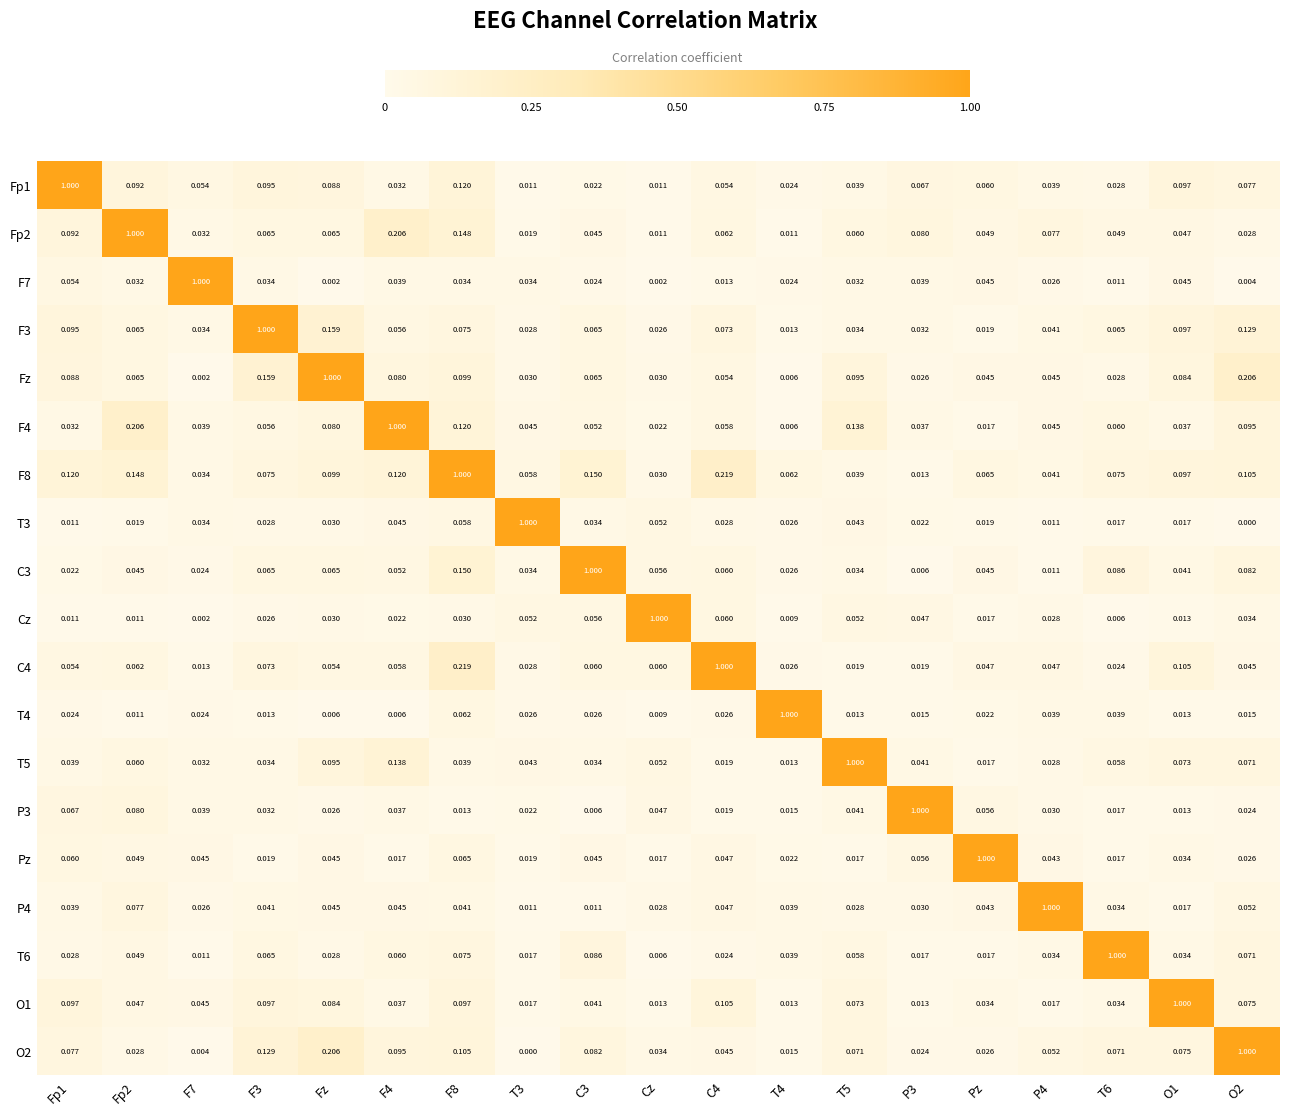

How many distinct data groups are displayed?

19